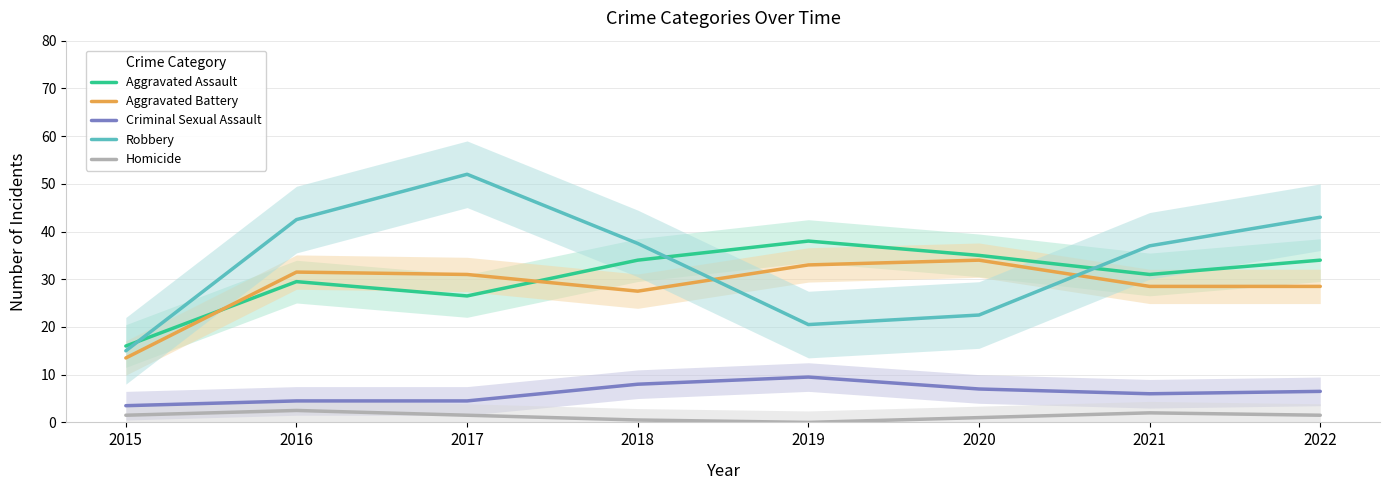

What is the difference between the second highest and second lowest values in the Aggravated Battery series?

5.5